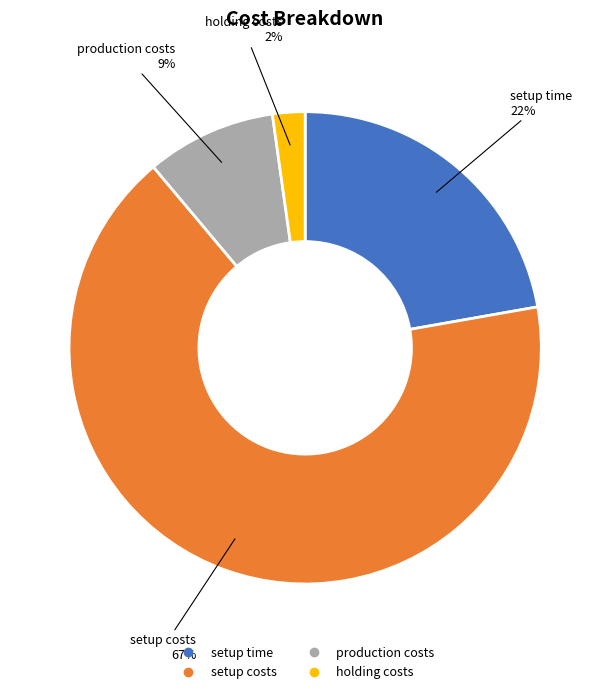

To the nearest percent, what portion does production costs represent?

9%